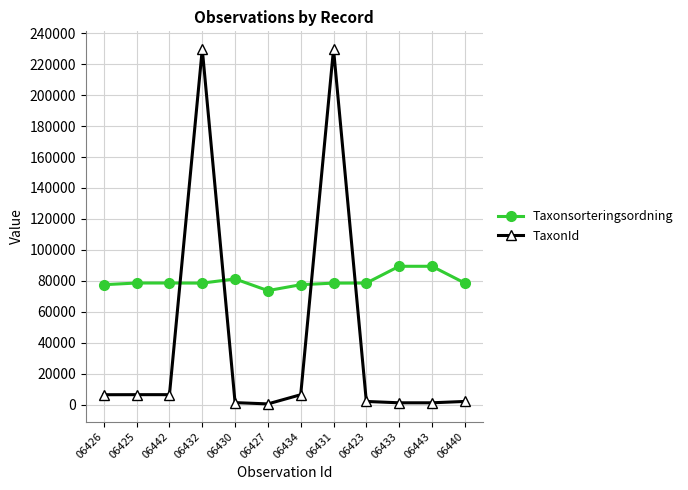

What is the sum of the TaxonId values at 06425 and 06440?

8543